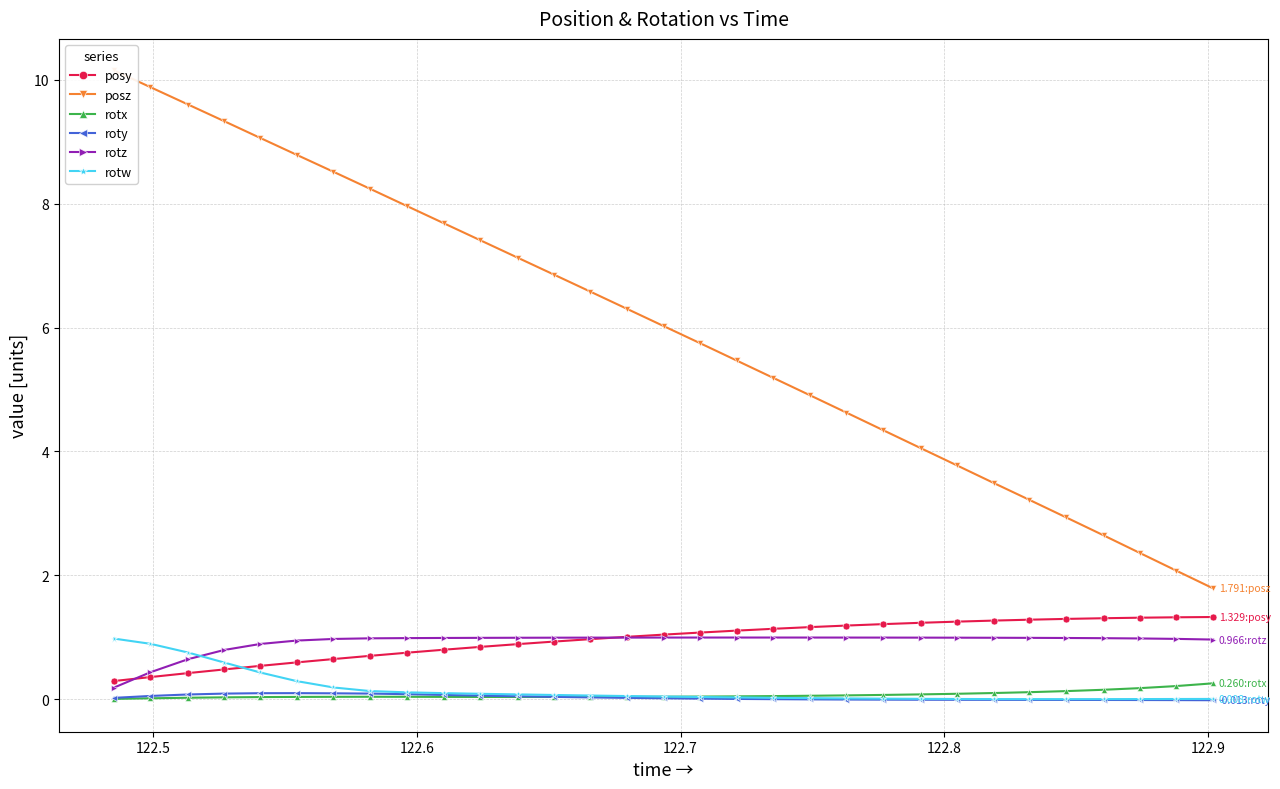

How many data points in posy are less than 1?

14